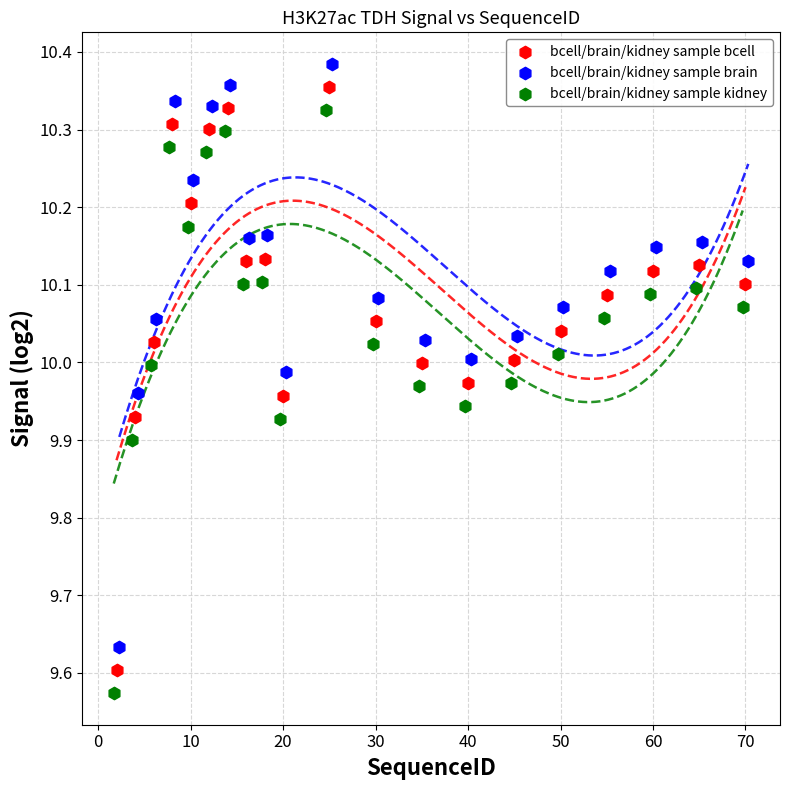

What are all the series names shown in the legend?

bcell/brain/kidney sample bcell, bcell/brain/kidney sample brain, bcell/brain/kidney sample kidney